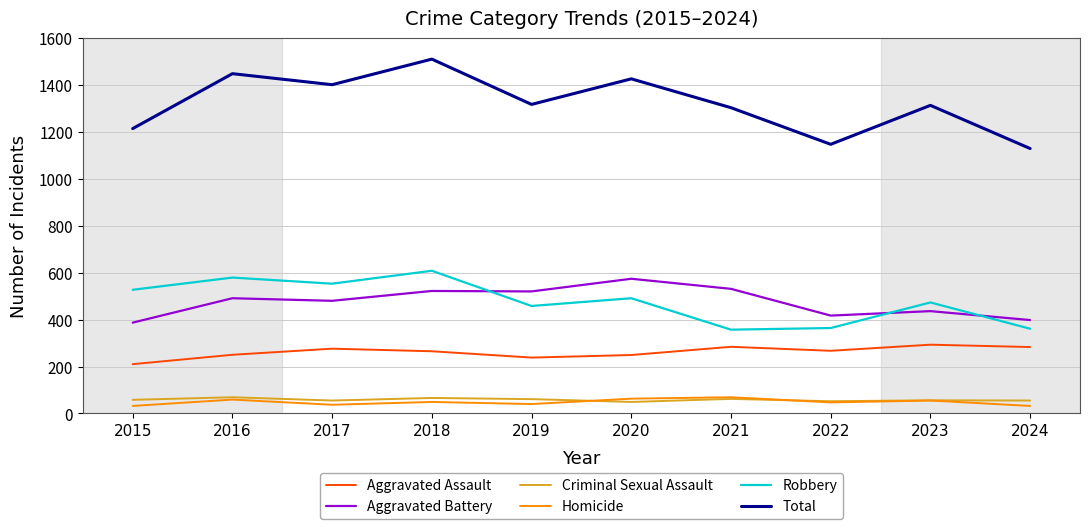

What is the difference between the highest and lowest values at 2019?

1277